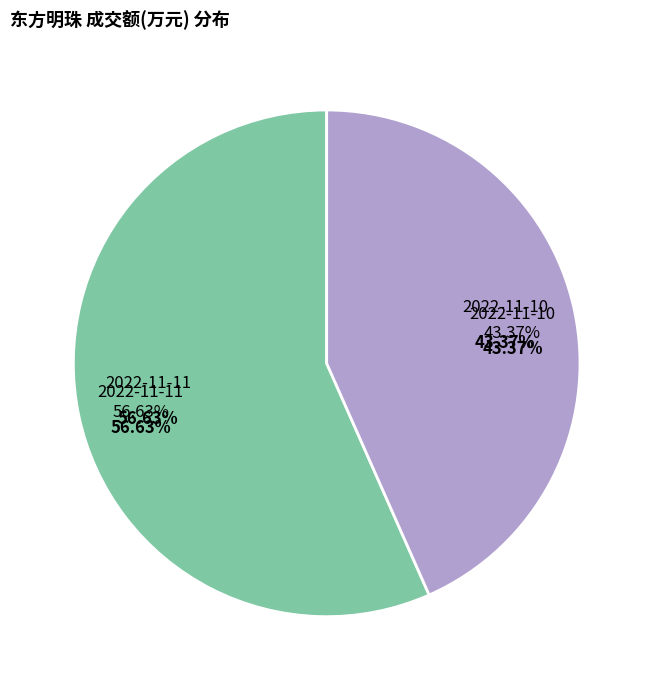

Do 2022-11-11 and 2022-11-10 together represent more than half of the pie?

Yes